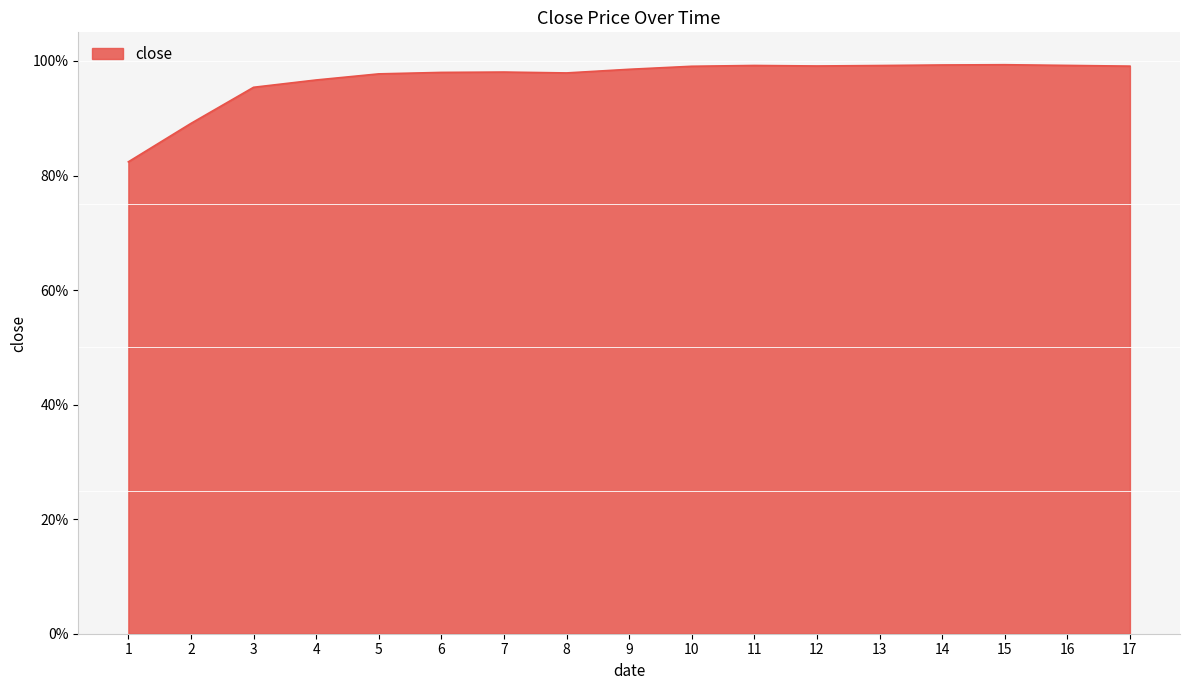

Does the chart display data point markers on the line(s)?

No